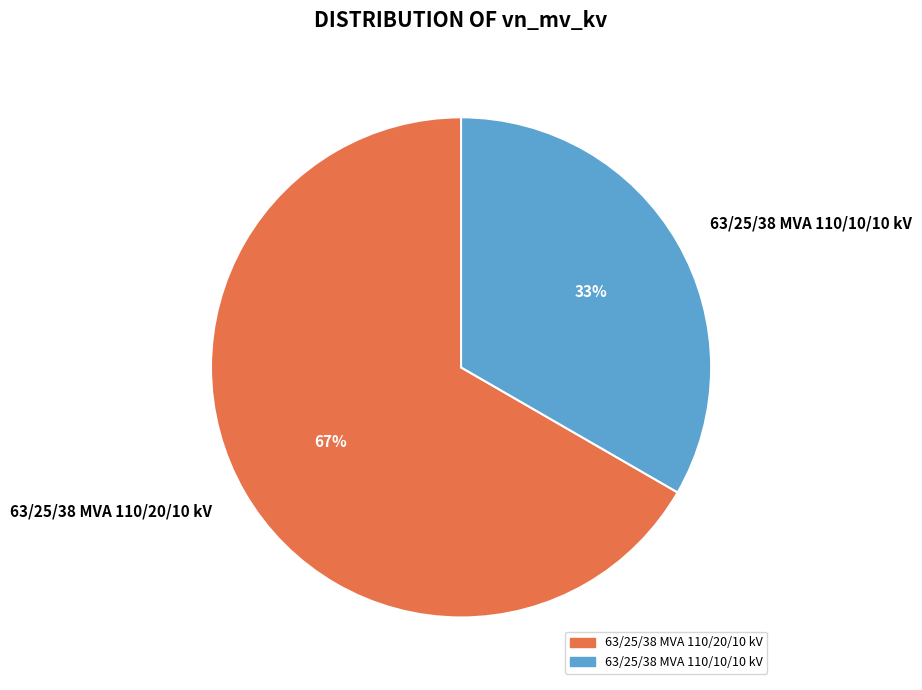

Rank the categories by value from lowest to highest.

63/25/38 MVA 110/10/10 kV, 63/25/38 MVA 110/20/10 kV